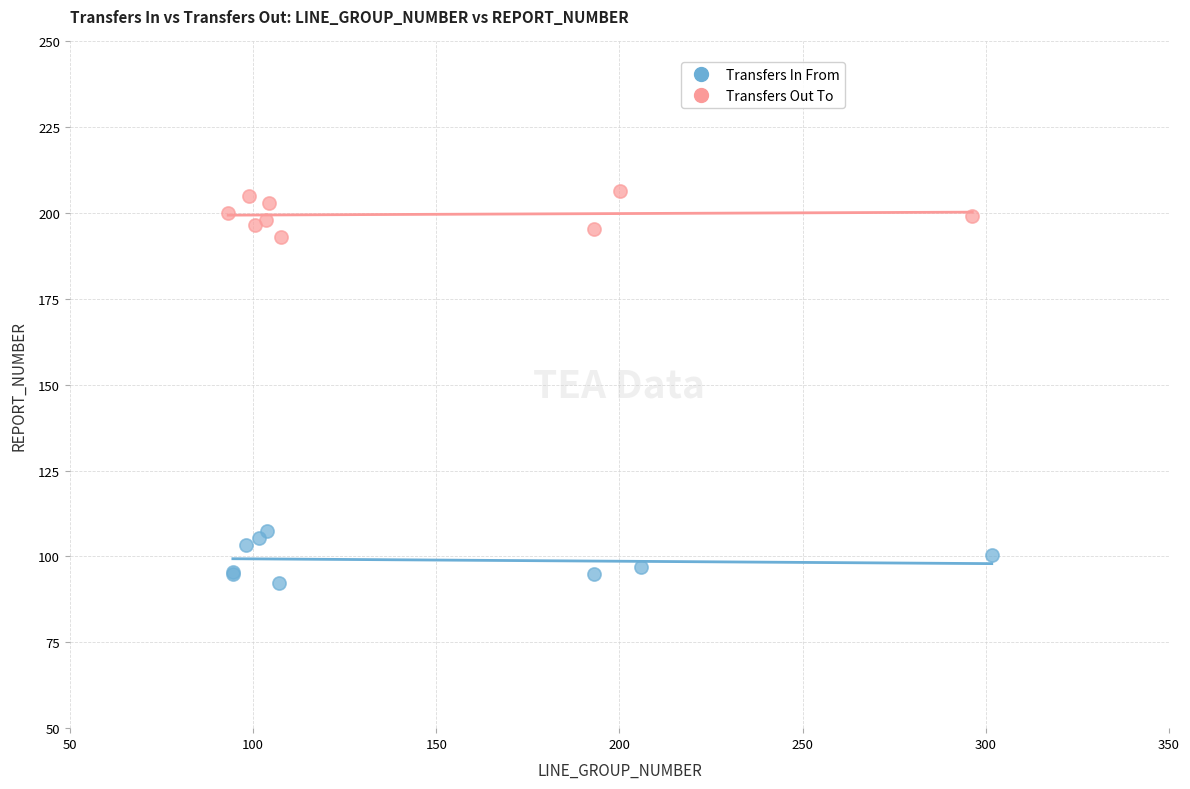

Which series reaches the minimum Y coordinate?

Transfers In From